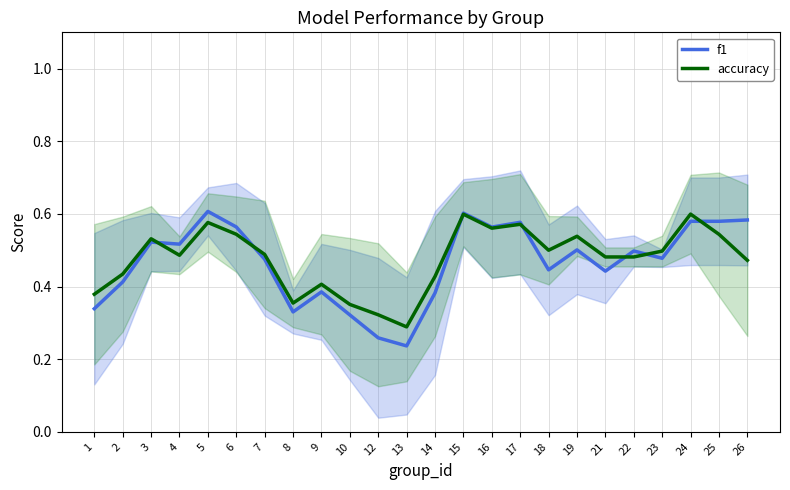

What are all the series names shown in the legend?

f1, accuracy